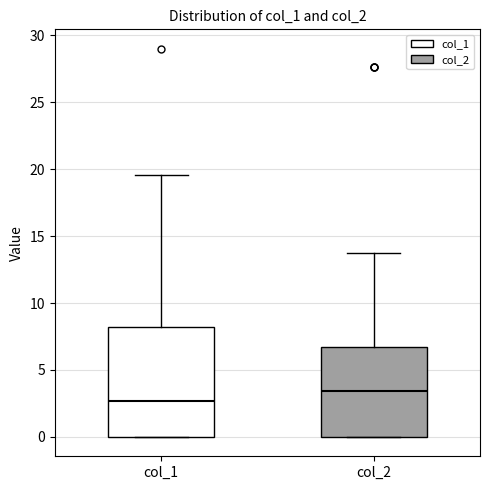

Which box is the tallest, from its lower edge to its upper edge?

col_1